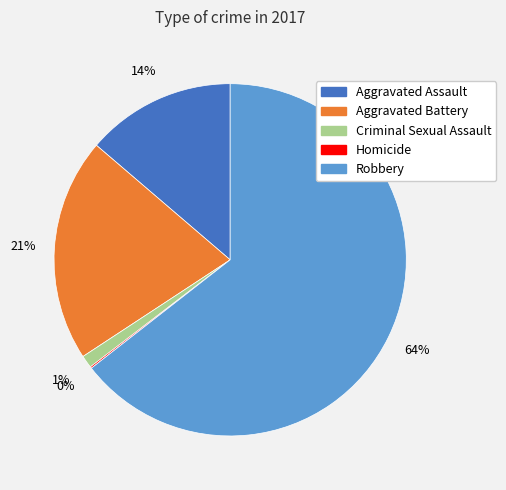

Is there a majority slice in this chart?

Yes